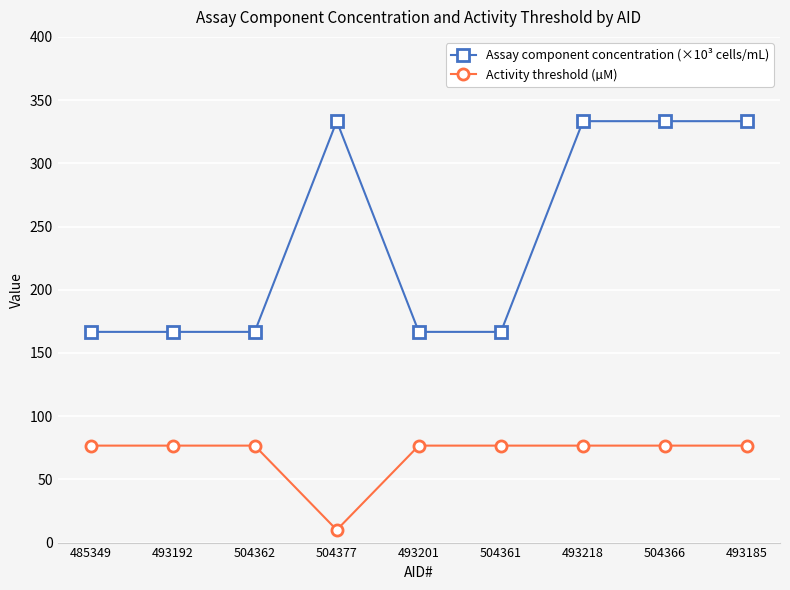

How many values in the Activity threshold (µM) series are below 76?

1